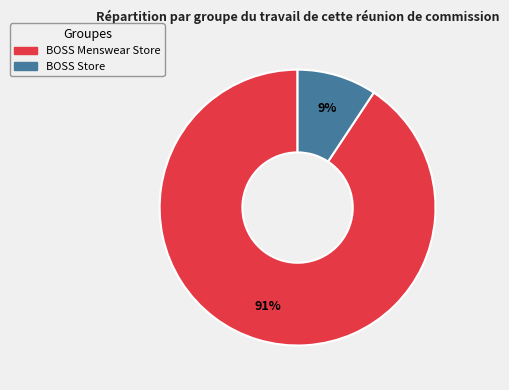

True or false: BOSS Menswear Store accounts for 91% of the total.

True